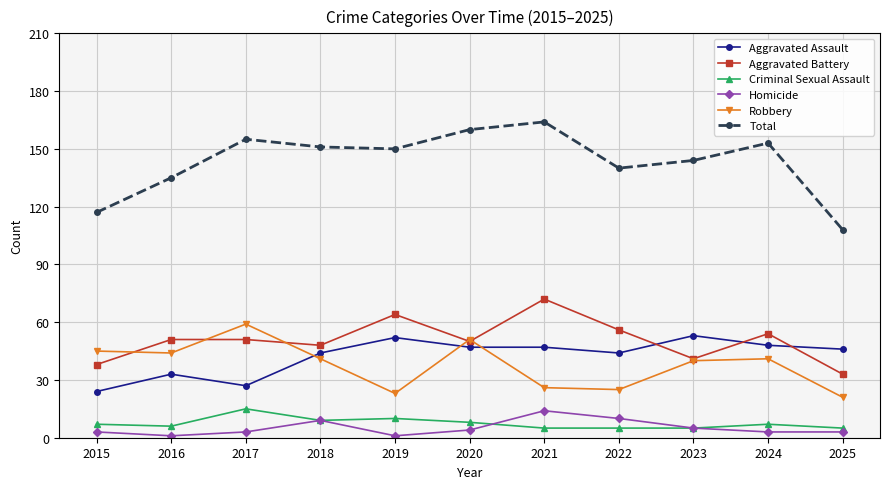

True or false: Homicide and Aggravated Assault cross at least once.

False